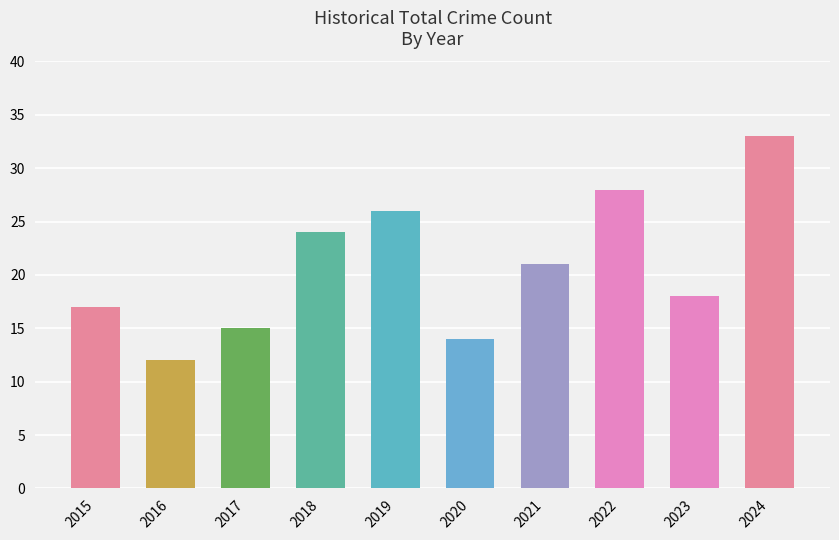

Read the value at 2023, to the nearest 10.

20